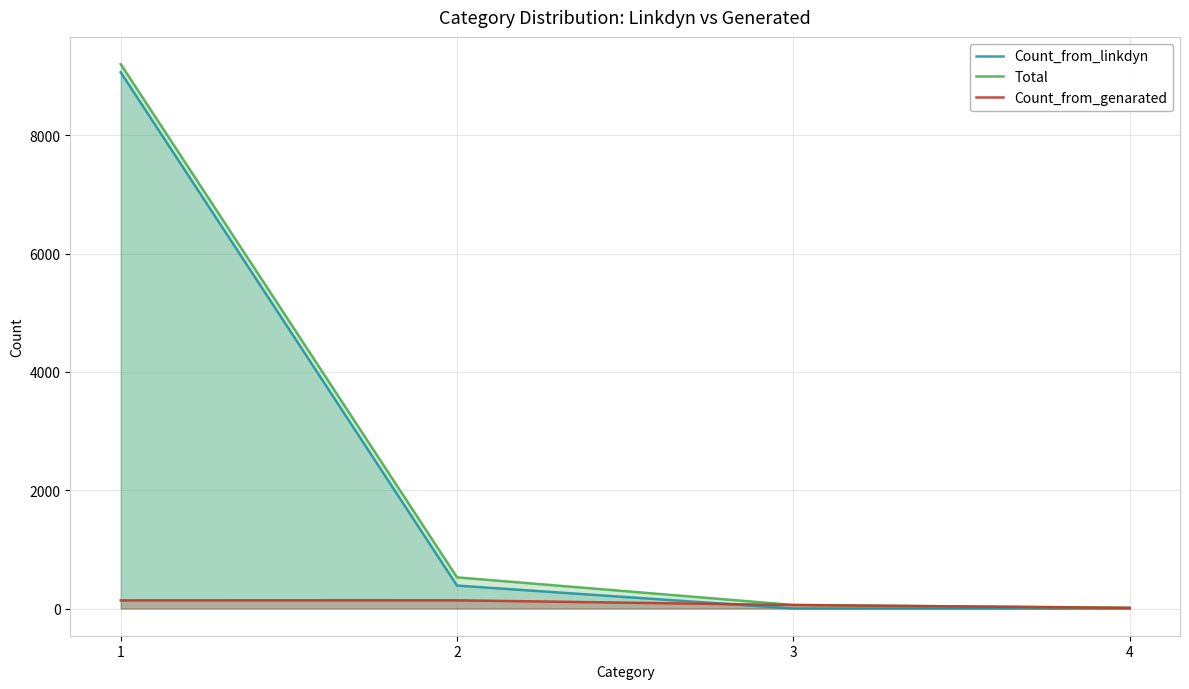

Reading right to left, what are all the values shown in this chart?

Count_from_linkdyn: 4=1	3=1	2=388	1=9066
Total: 4=12	3=60	2=527	1=9204
Count_from_genarated: 4=11	3=59	2=139	1=138